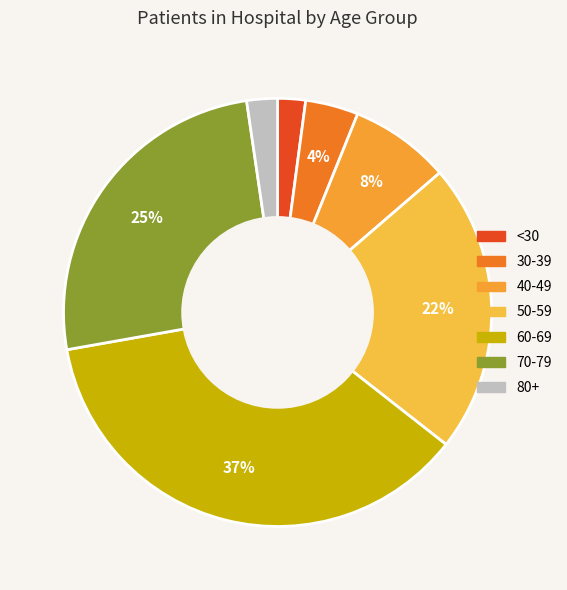

How many segments does this pie chart have?

7